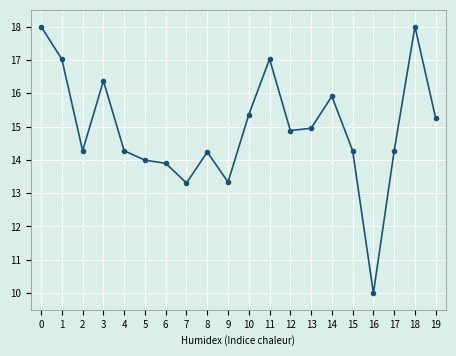

True or false: the data shows 23.5 at 15.

False